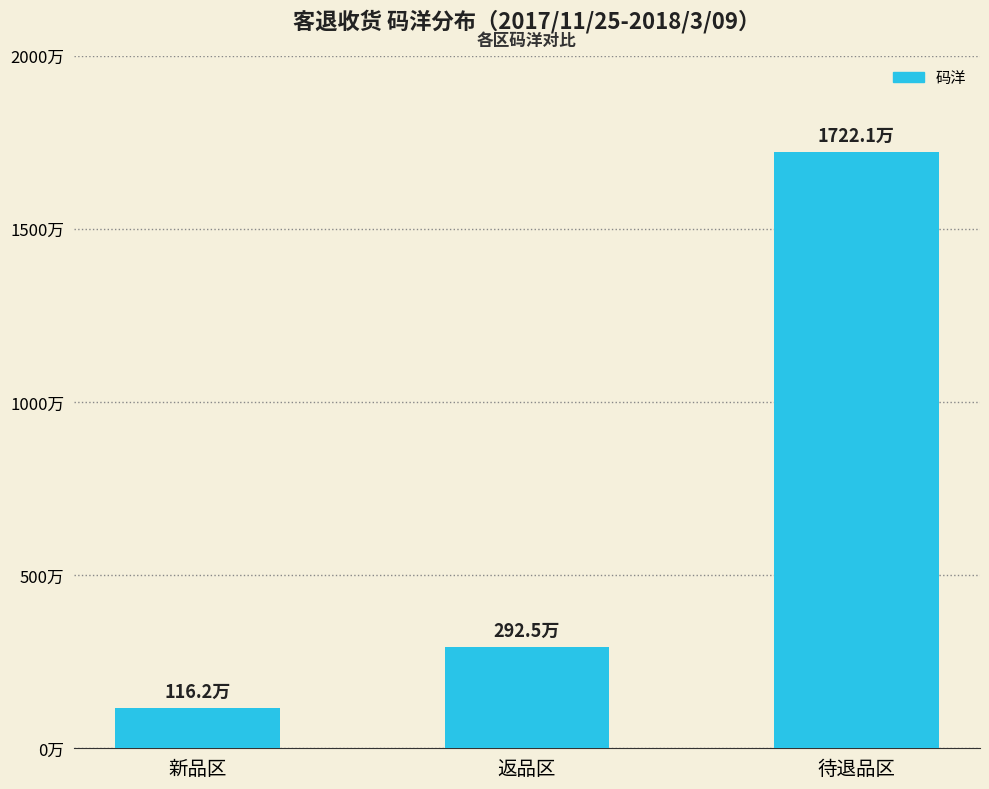

Where does the data first go above 2925208?

返品区